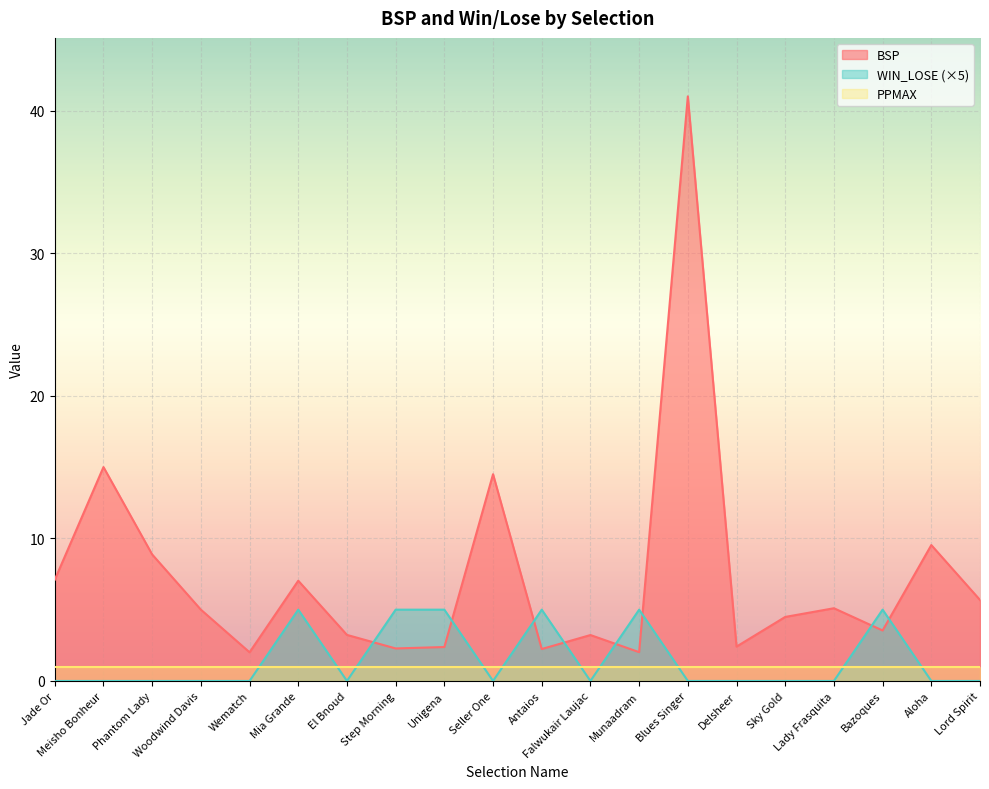

Does the chart display data point markers on the line(s)?

No